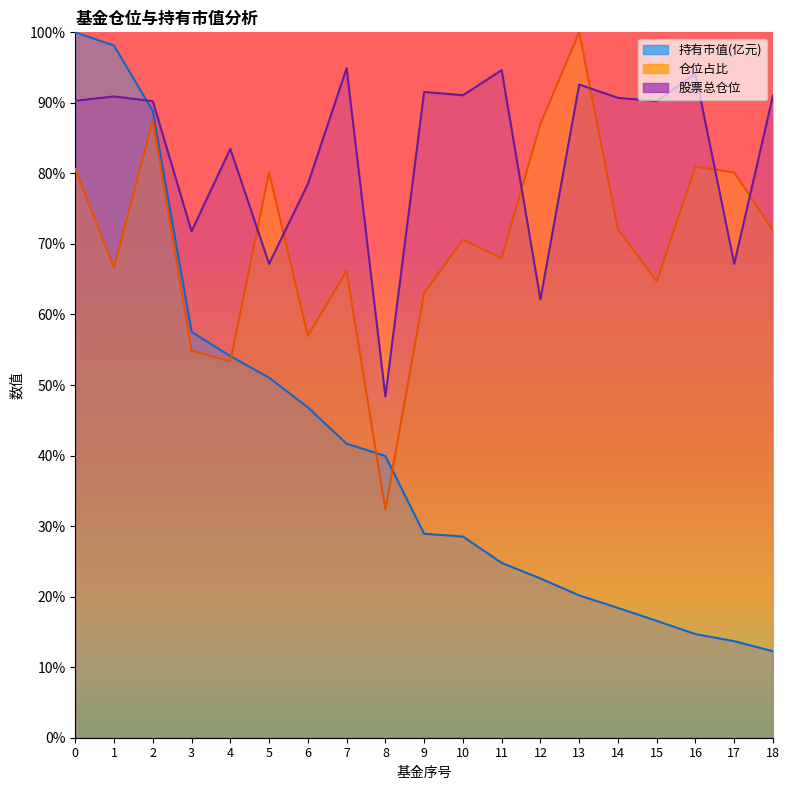

Which category has the highest value in the 仓位占比 series?

13